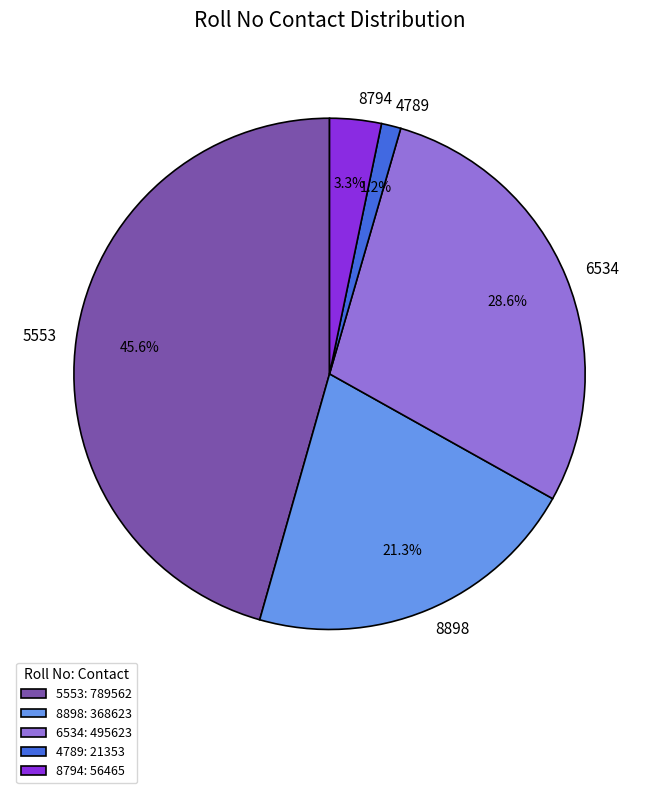

What portion of the pie excludes 5553?

54.4%